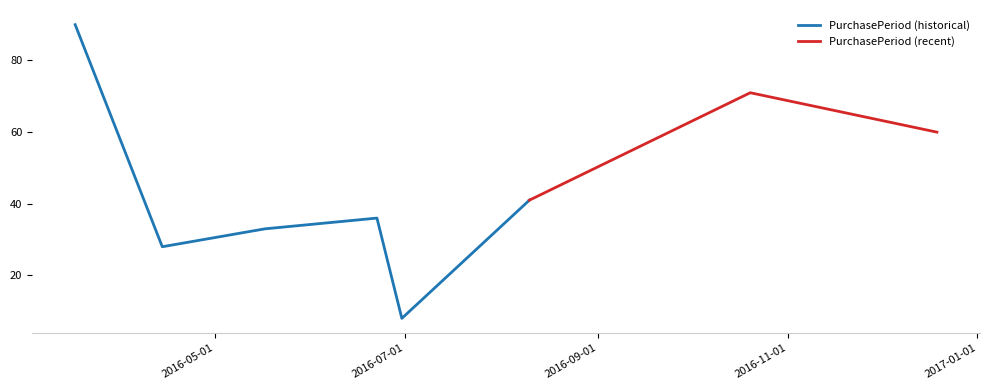

Does the chart display data point markers on the line(s)?

No